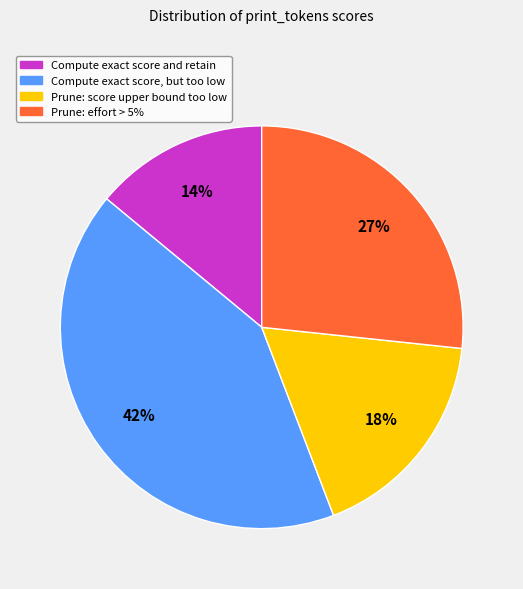

Between Prune: effort > 5% and Compute exact score and retain, which is larger?

Prune: effort > 5%